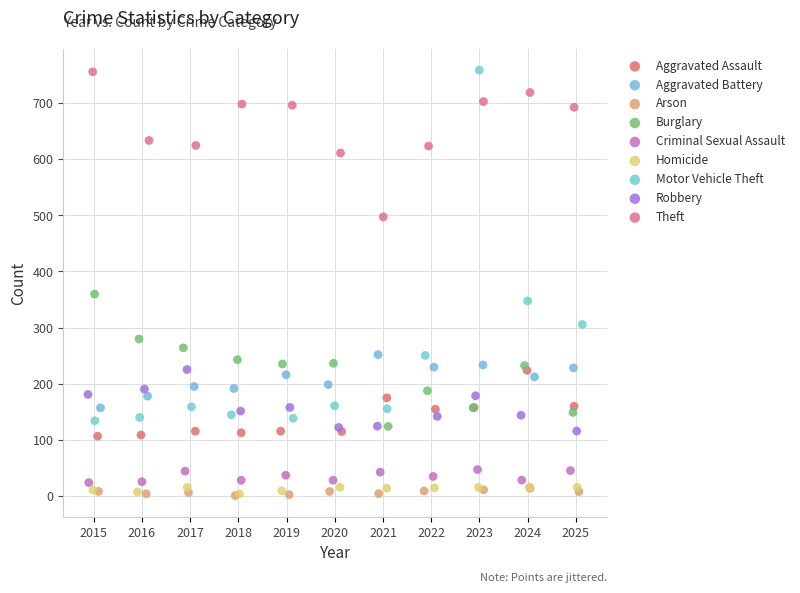

Which series has the largest Y range (max minus min)?

Motor Vehicle Theft